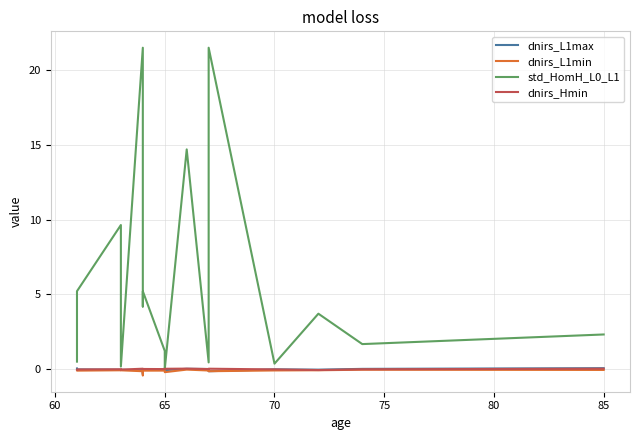

Rank the series by their maximum value, from lowest to highest.

dnirs_L1min, dnirs_Hmin, dnirs_L1max, std_HomH_L0_L1